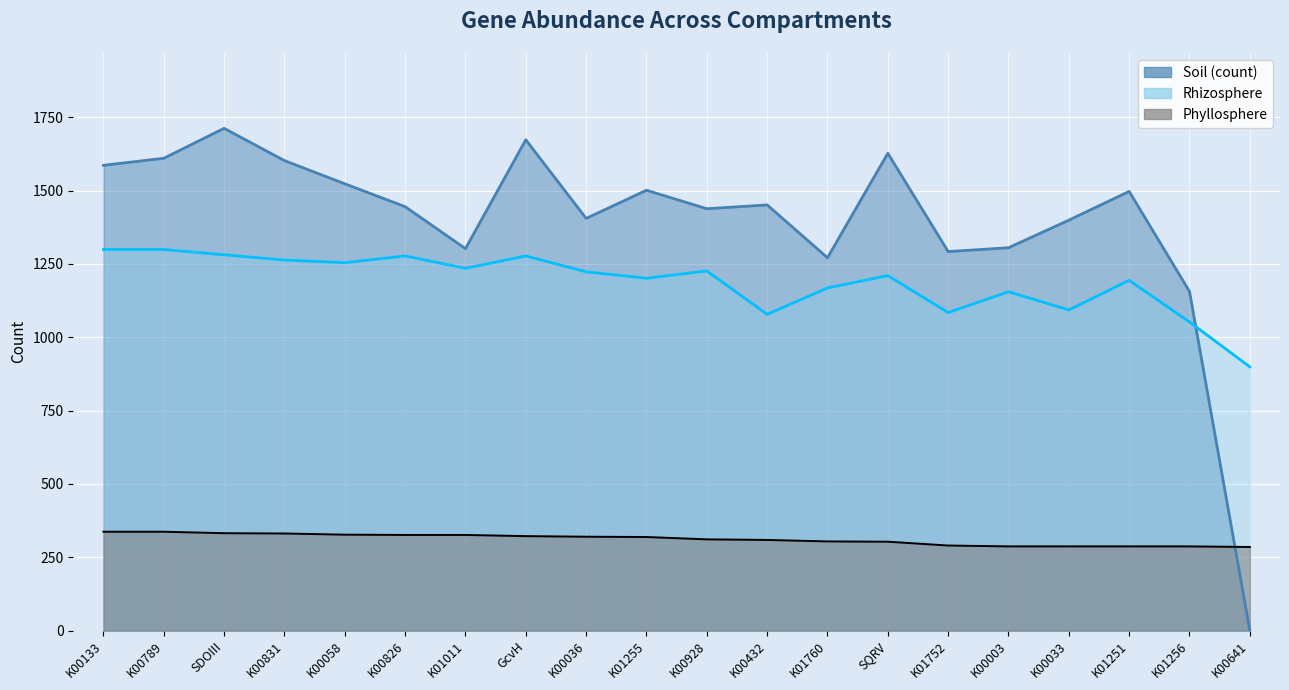

Reading left to right, list all the values displayed in this chart.

Phyllosphere: K00133=337	K00789=337	SDOIII=332	K00831=331	K00058=327	K00826=326	K01011=326	GcvH=322	K00036=320	K01255=319	K00928=311	K00432=309	K01760=304	SQRV=303	K01752=290	K00003=287	K00033=287	K01251=287	K01256=287	K00641=285
Rhizosphere: K00133=1299	K00789=1299	SDOIII=1281	K00831=1263	K00058=1254	K00826=1277	K01011=1235	GcvH=1277	K00036=1223	K01255=1201	K00928=1226	K00432=1078	K01760=1168	SQRV=1210	K01752=1084	K00003=1155	K00033=1093	K01251=1194	K01256=1052	K00641=899
Soil (count): K00133=1586	K00789=1610	SDOIII=1712	K00831=1602	K00058=1523	K00826=1445	K01011=1302	GcvH=1673	K00036=1405	K01255=1501	K00928=1438	K00432=1451	K01760=1271	SQRV=1627	K01752=1292	K00003=1305	K00033=1399	K01251=1497	K01256=1156	K00641=0